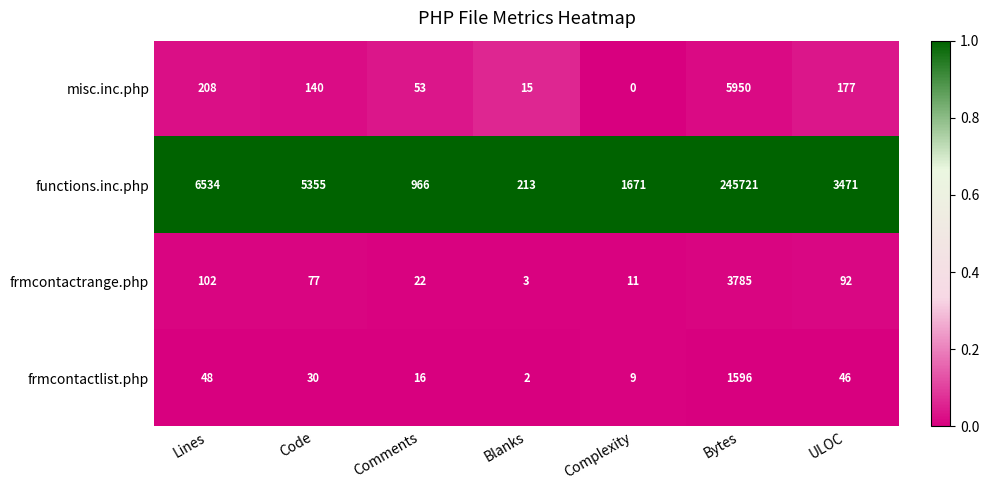

What is the approximate value of frmcontactlist.php at Code, to the nearest 10?

30